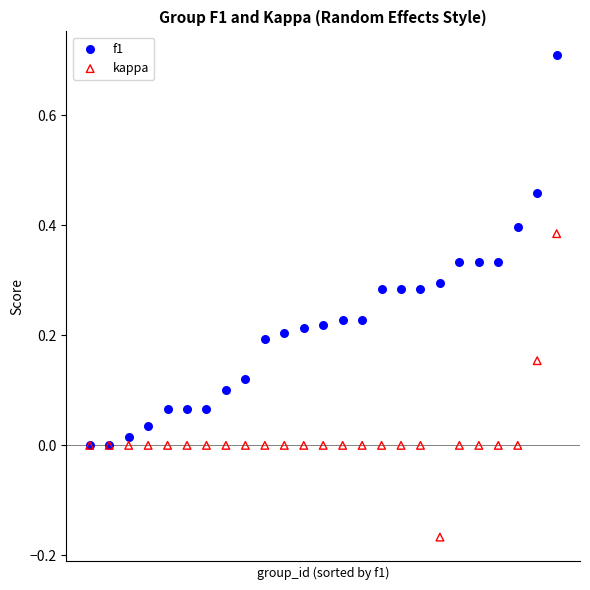

Which series has the widest spread of Y values?

f1